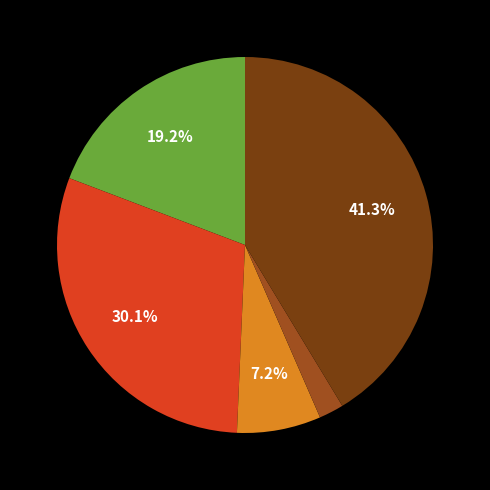

Does any single category account for the majority?

No